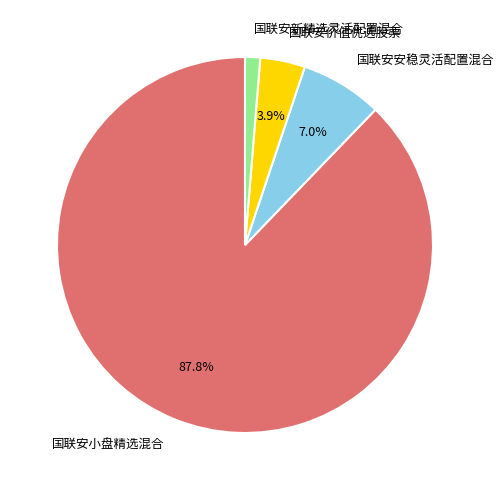

Which category has the biggest portion of the pie?

国联安小盘精选混合